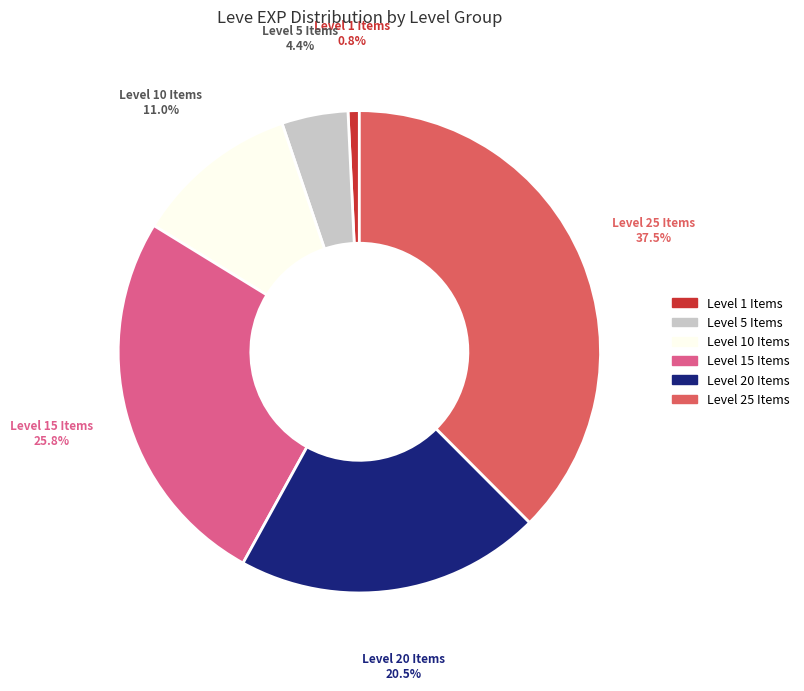

Does any single category account for the majority?

No